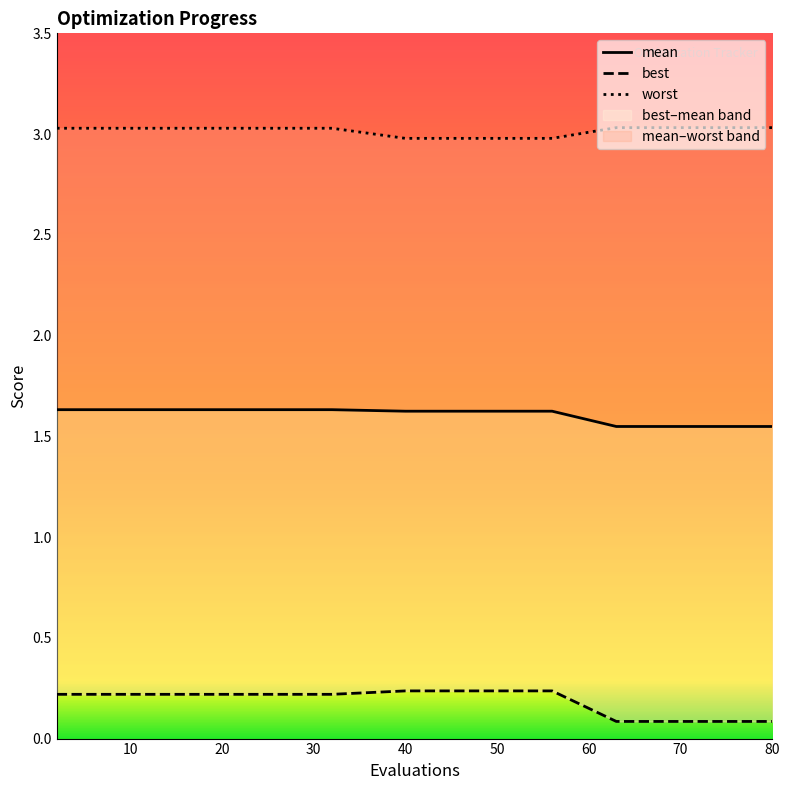

What are all the series names shown in the legend?

mean, best, worst